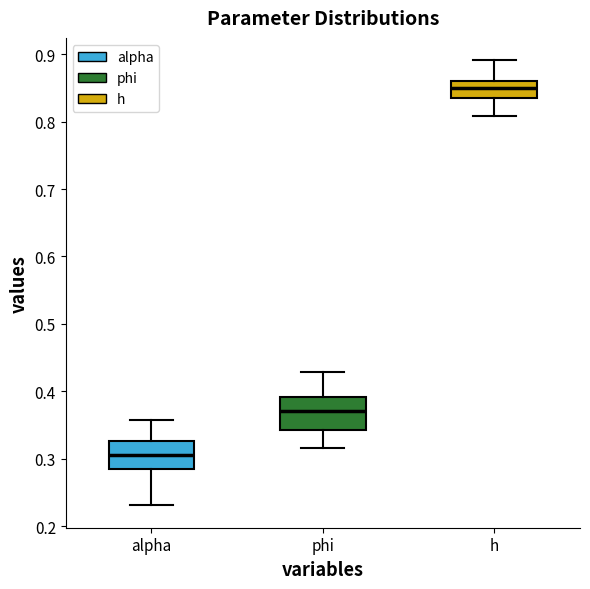

Which box has the lowest median line?

alpha